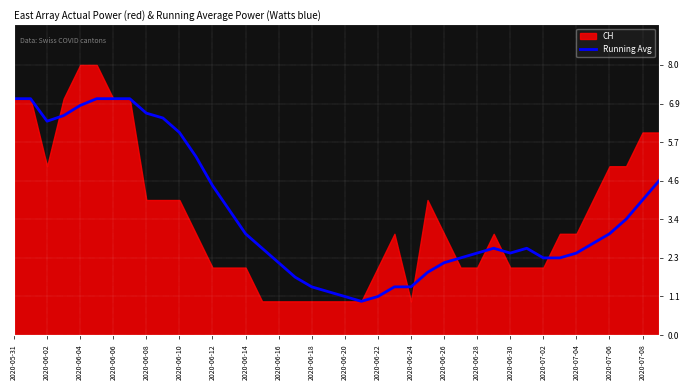

True or false: the data has more than 2 interior local peaks.

False